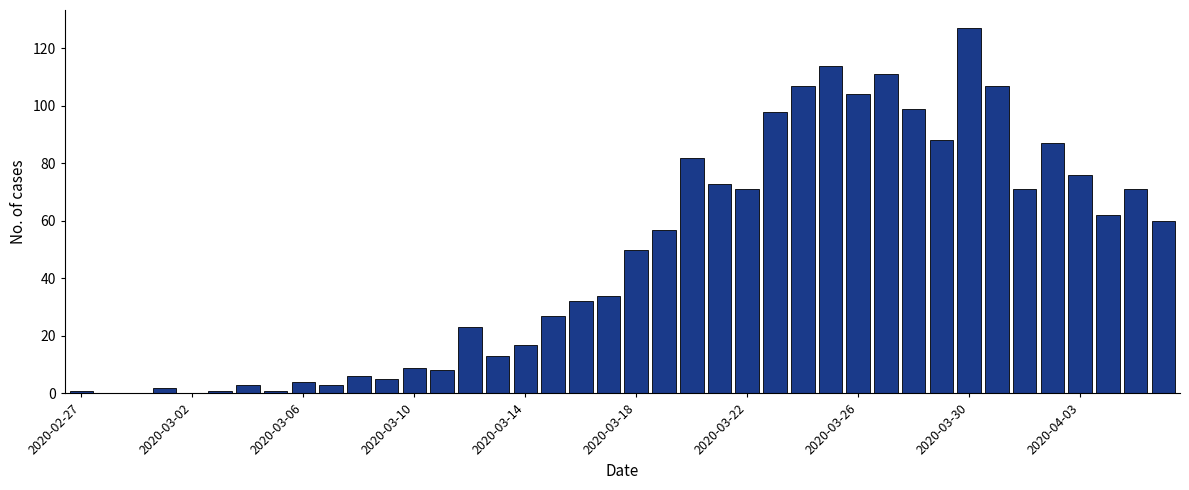

What is the maximum value shown in the chart?

127